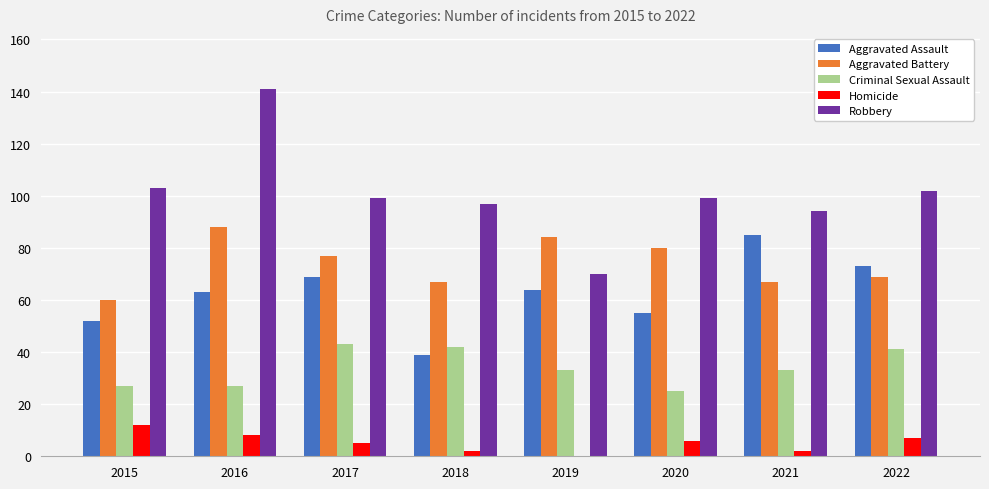

Reading left to right, list all the values displayed in this chart.

Aggravated Assault: 2015=52	2016=63	2017=69	2018=39	2019=64	2020=55	2021=85	2022=73
Aggravated Battery: 2015=60	2016=88	2017=77	2018=67	2019=84	2020=80	2021=67	2022=69
Criminal Sexual Assault: 2015=27	2016=27	2017=43	2018=42	2019=33	2020=25	2021=33	2022=41
Homicide: 2015=12	2016=8	2017=5	2018=2	2019=0	2020=6	2021=2	2022=7
Robbery: 2015=103	2016=141	2017=99	2018=97	2019=70	2020=99	2021=94	2022=102